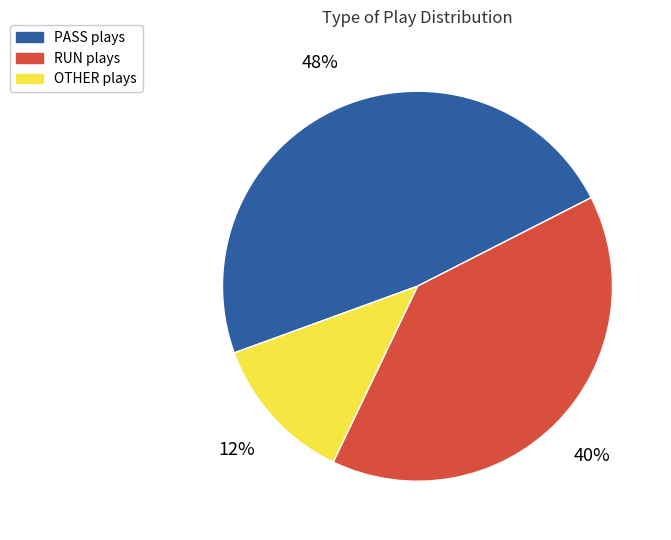

Does any single category account for the majority?

No